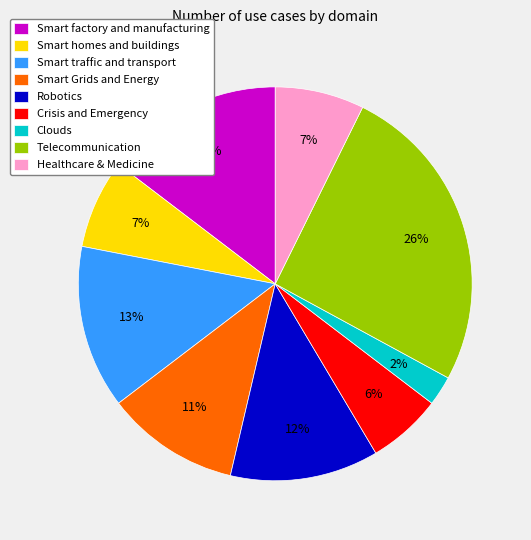

Is the sum of Clouds and Robotics greater than half?

No